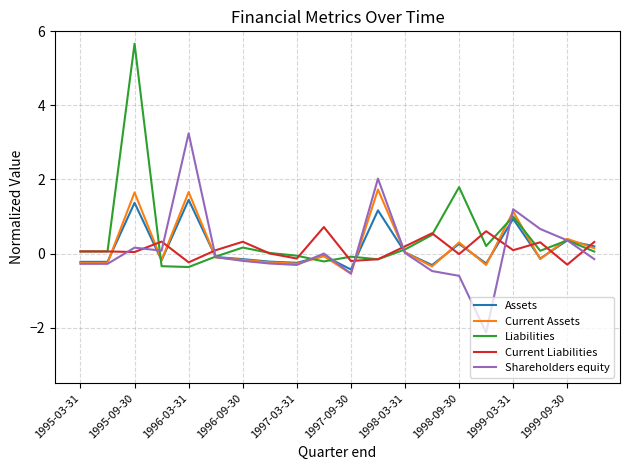

Rank the series by their maximum value, from lowest to highest.

Current Liabilities, Assets, Current Assets, Shareholders equity, Liabilities